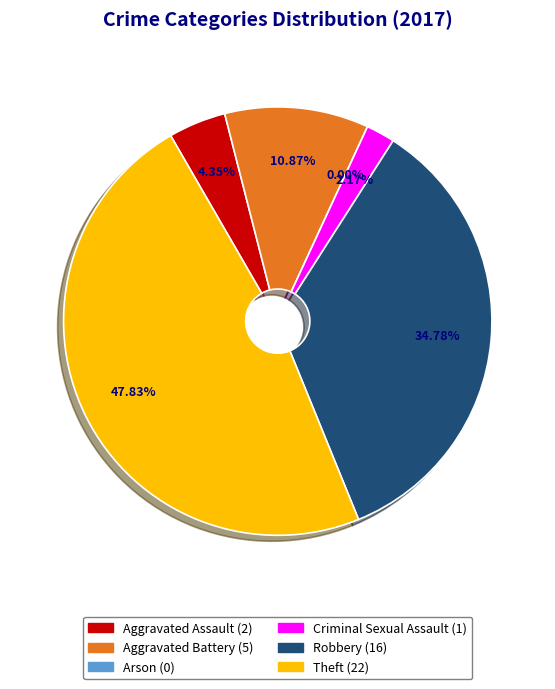

Which category has the smallest portion of the pie?

Arson